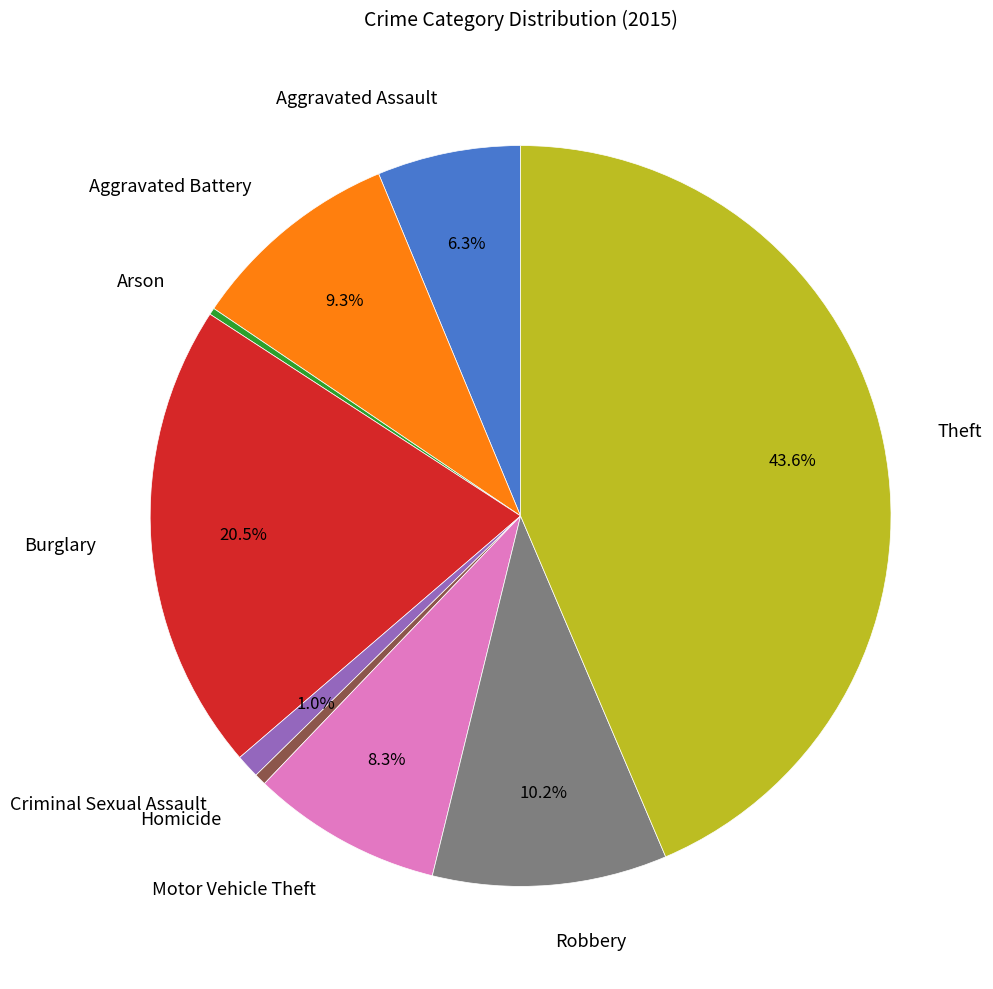

To the nearest percent, what is the average slice percentage?

11%